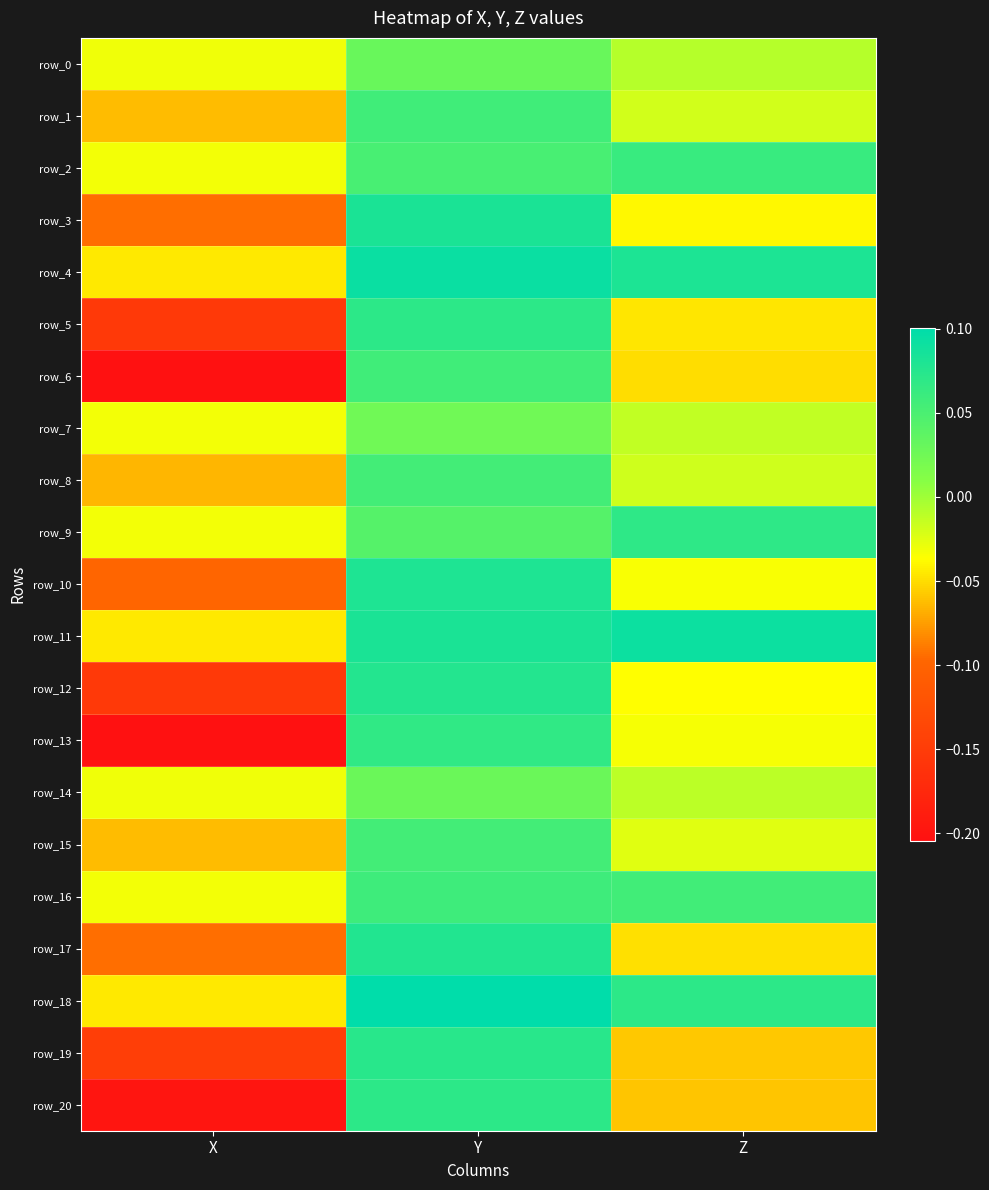

How many values in row_14 are above zero?

1